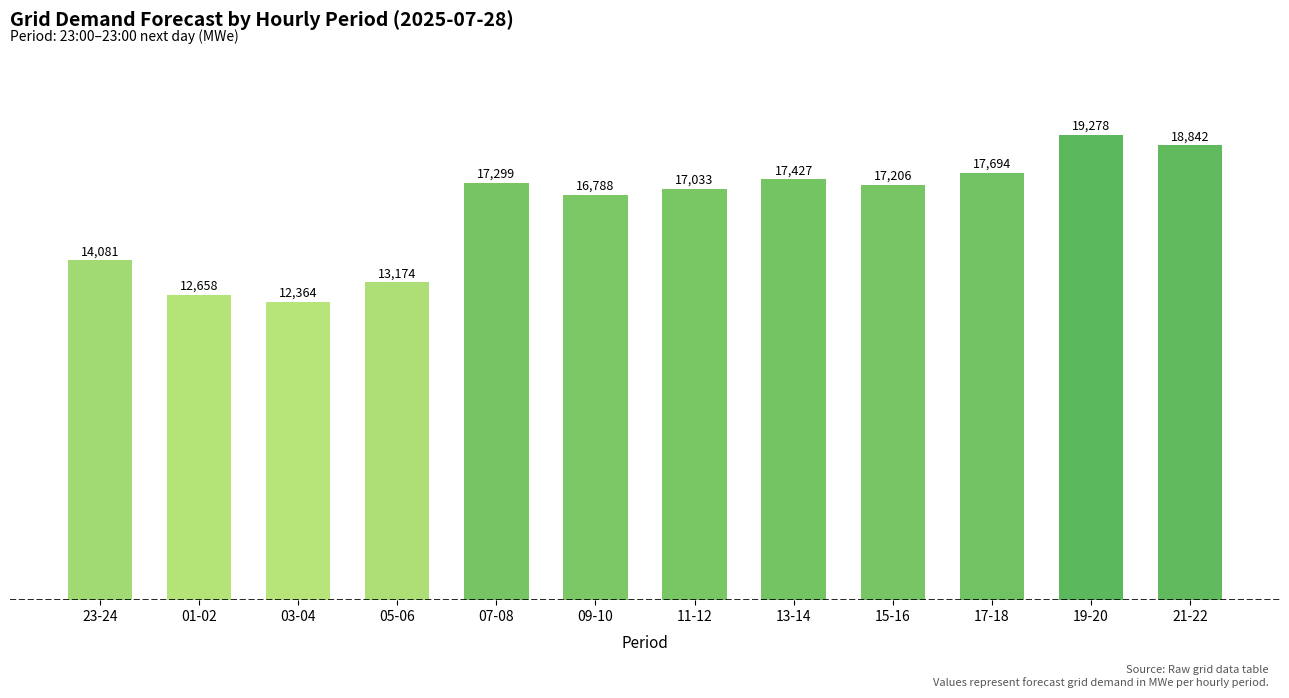

At which label is the value closest to 15821?

09-10